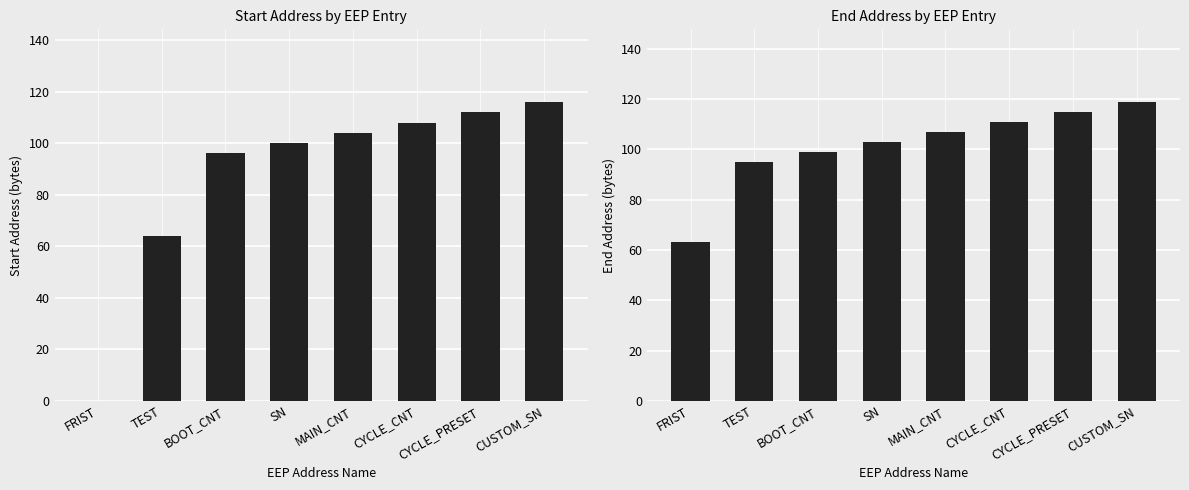

What is the difference between the maximum and minimum values in the Start series?

116